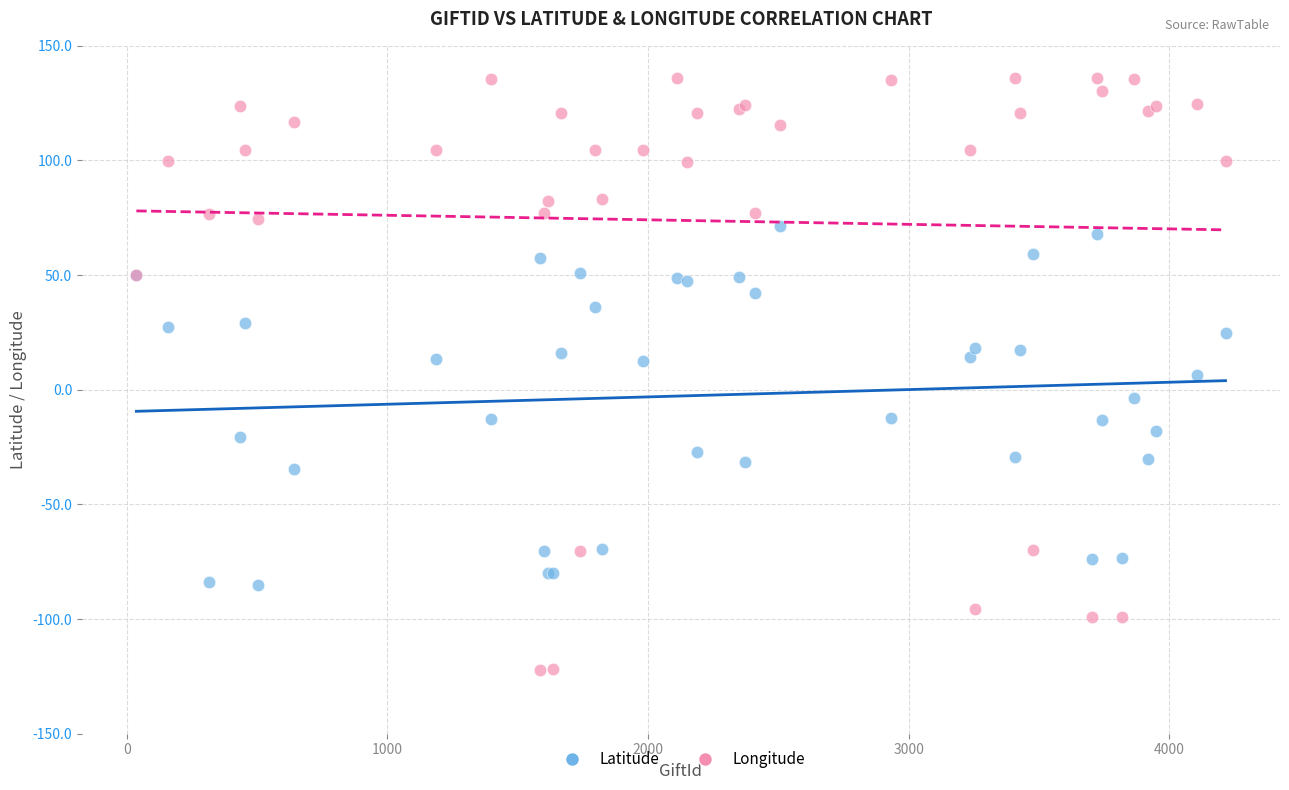

Which series has the widest spread of Y values?

Longitude